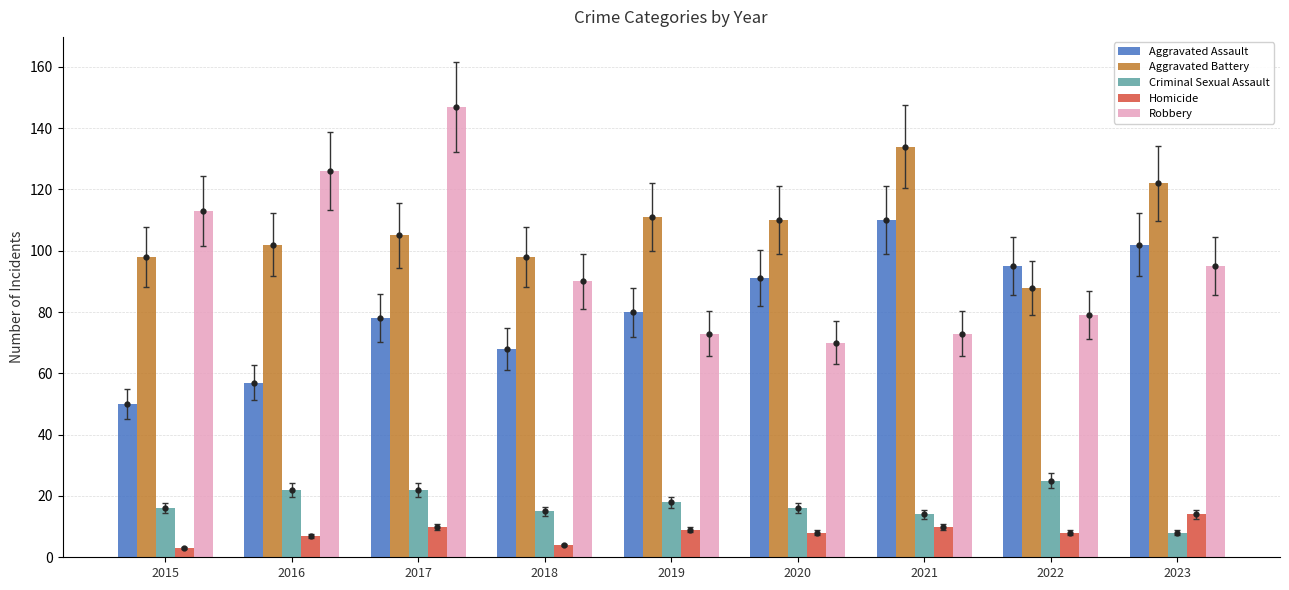

Are the bars grouped side by side (vs. stacked)?

Yes